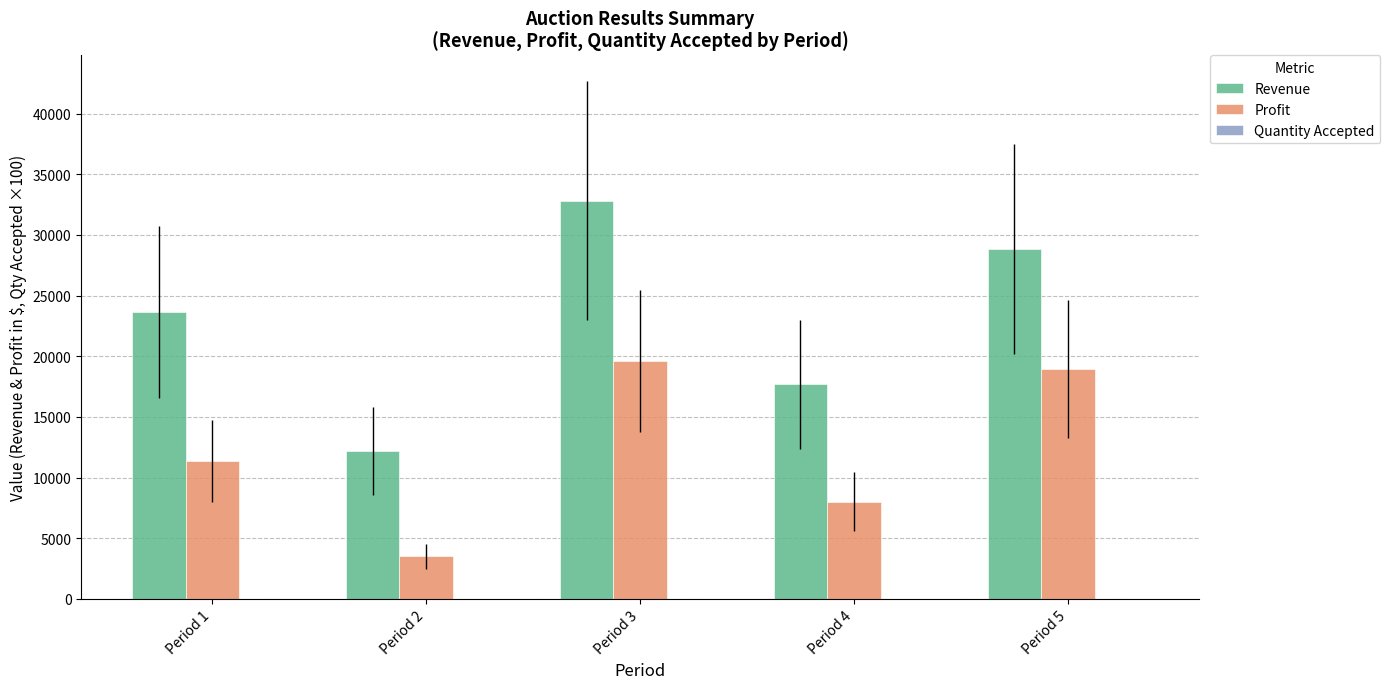

What is the sum of all Profit values?

61458.6